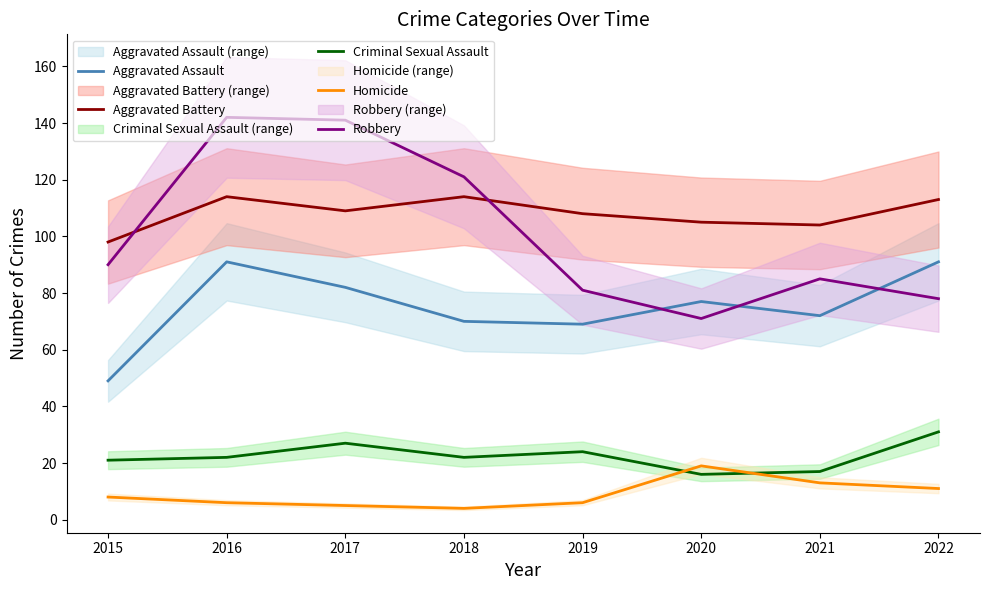

What is the average value of the Robbery series?

101